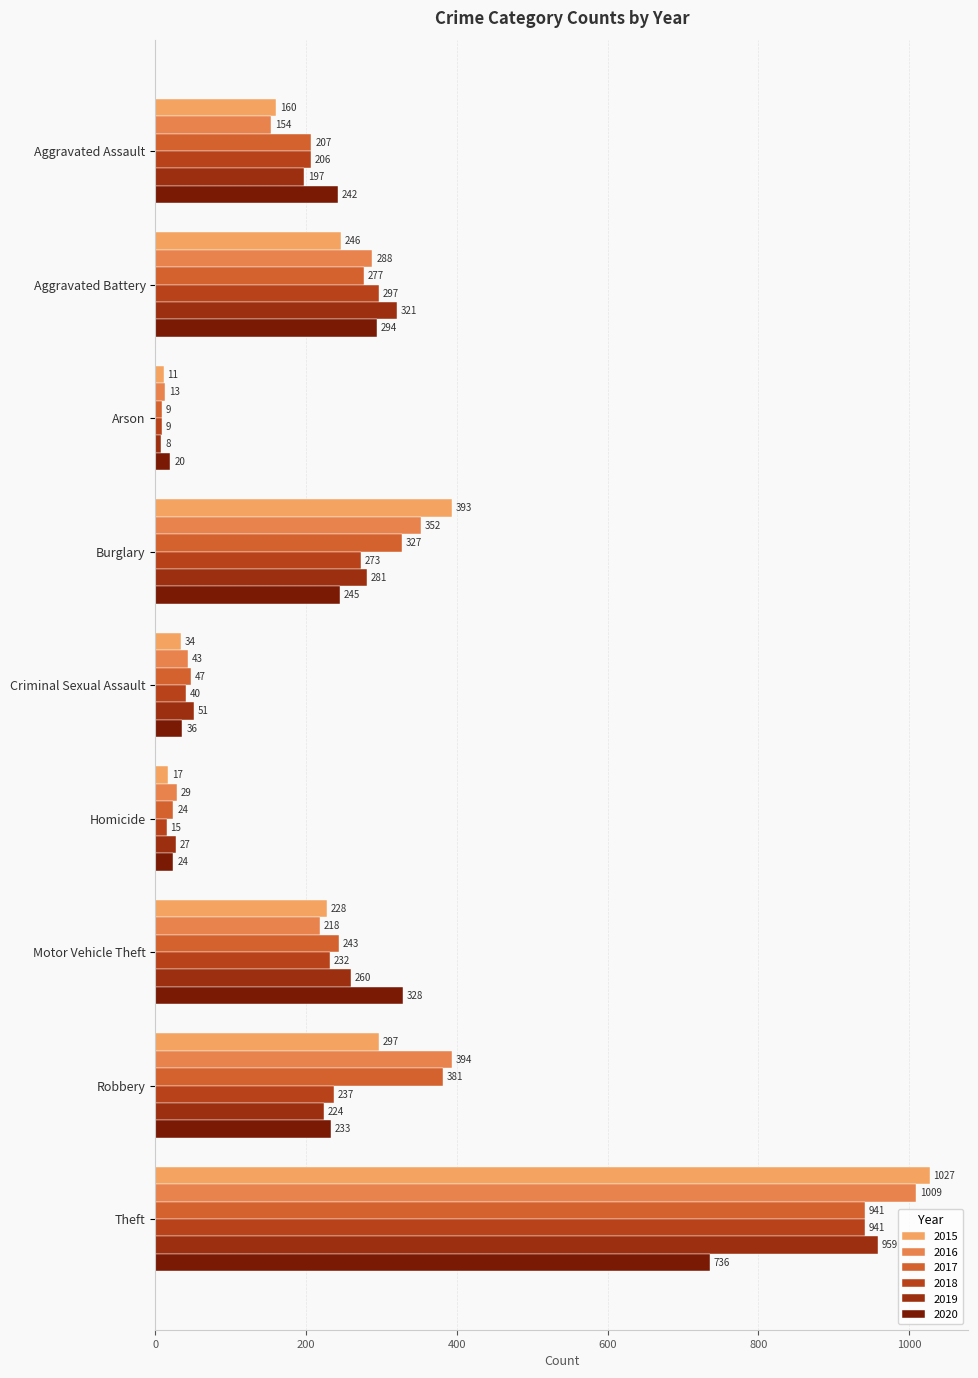

Between Aggravated Assault and Burglary, which series saw the biggest shift?

2015